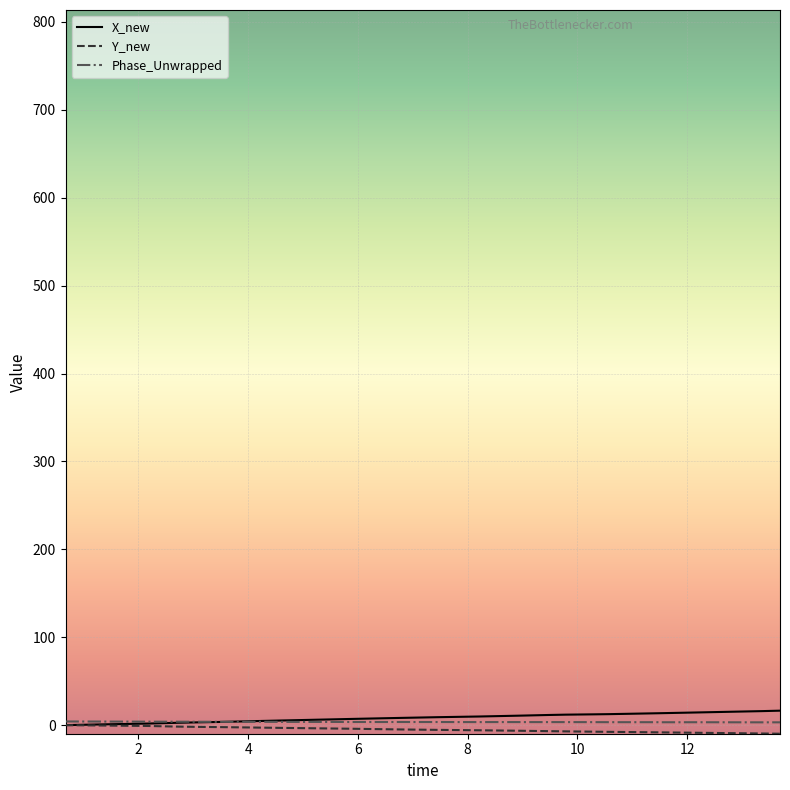

What is the maximum value shown in the chart?

16.5